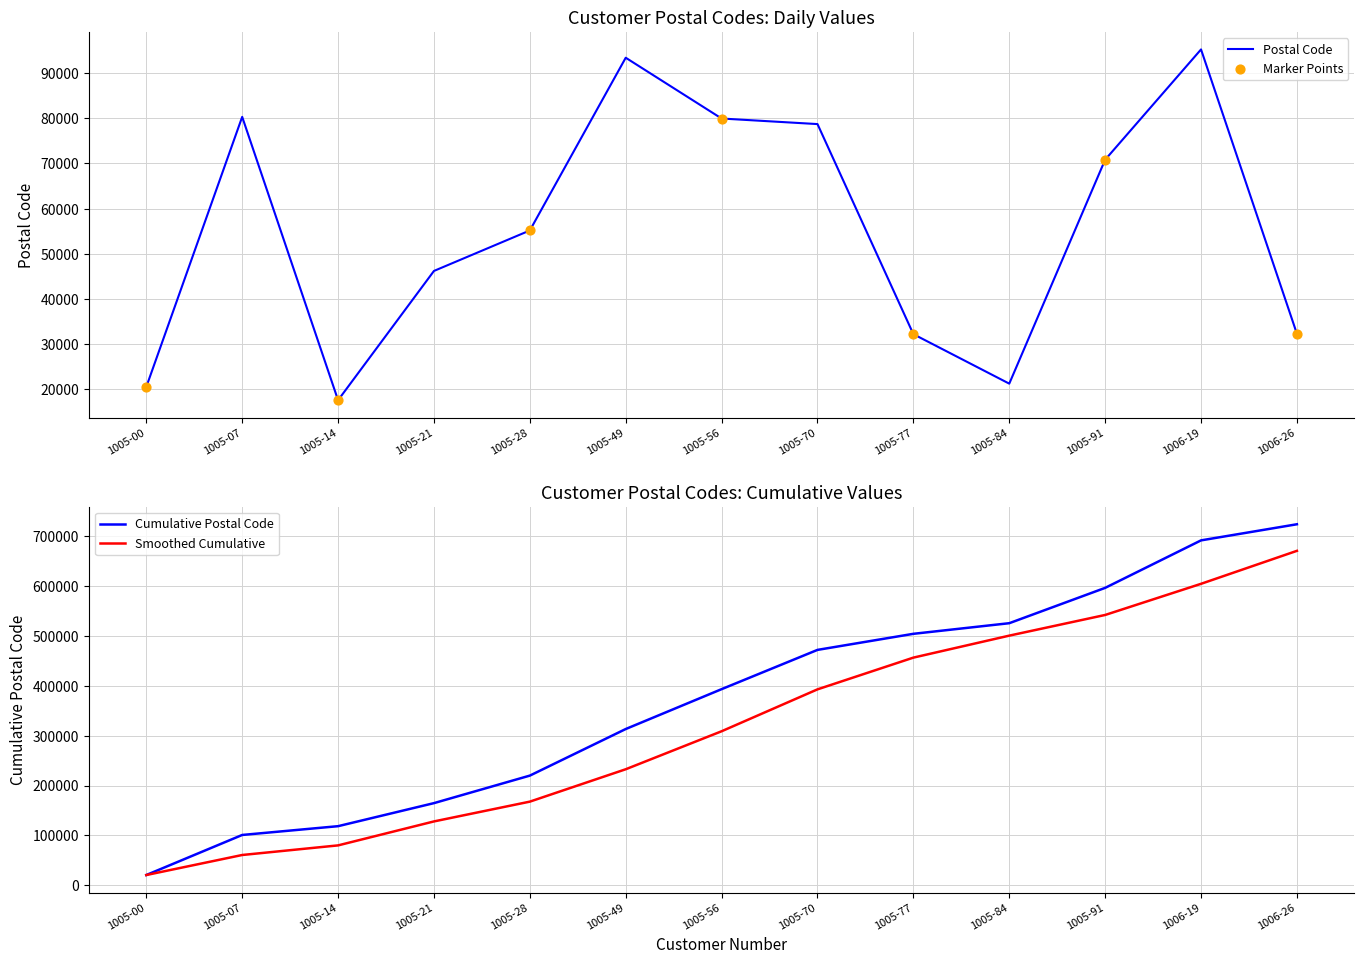

What is the ratio of the value at 1005-07 to the value at 1005-28?

1.5